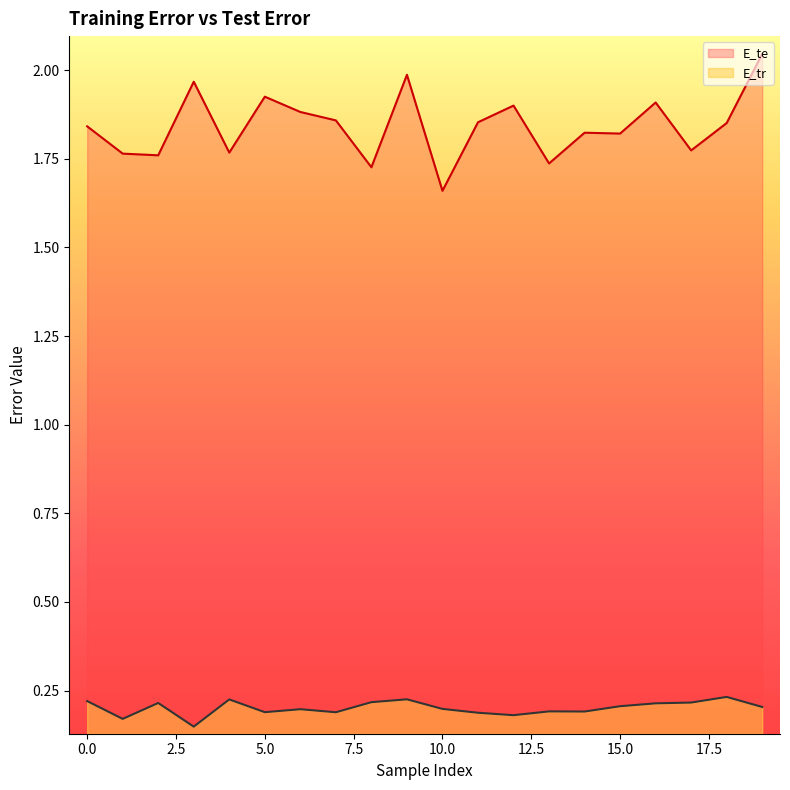

The value of E_tr at 6 is 0.1. True or false?

False